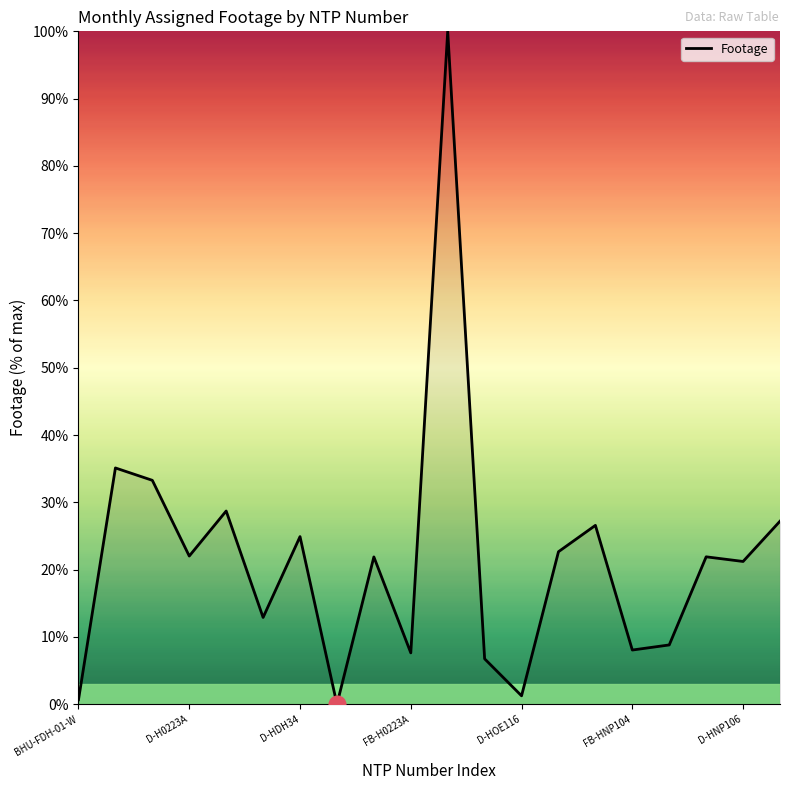

What is the greatest value displayed?

100.0